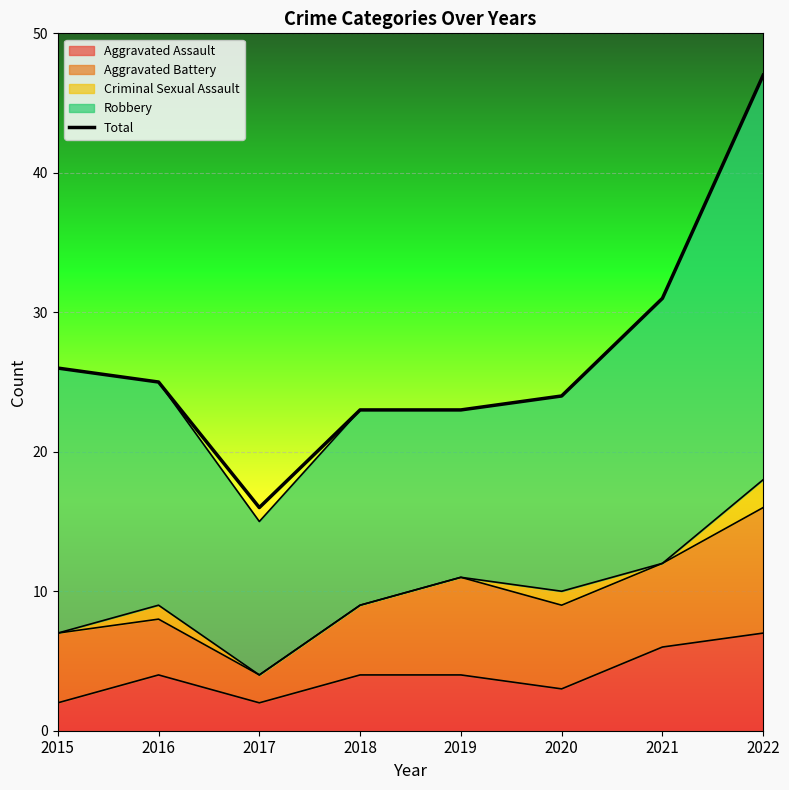

Reading left to right, extract all data points from this chart.

26	25	16	23	23	24	31	47